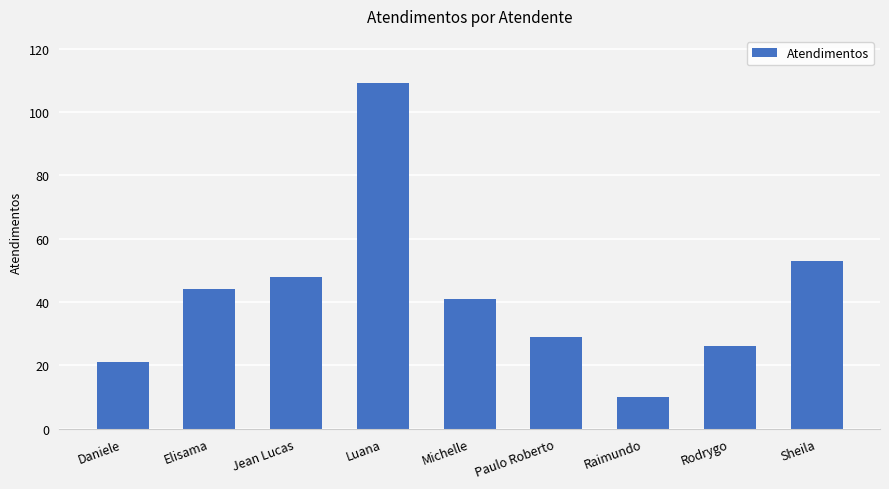

What is the label of the 8th bar from the right?

Elisama